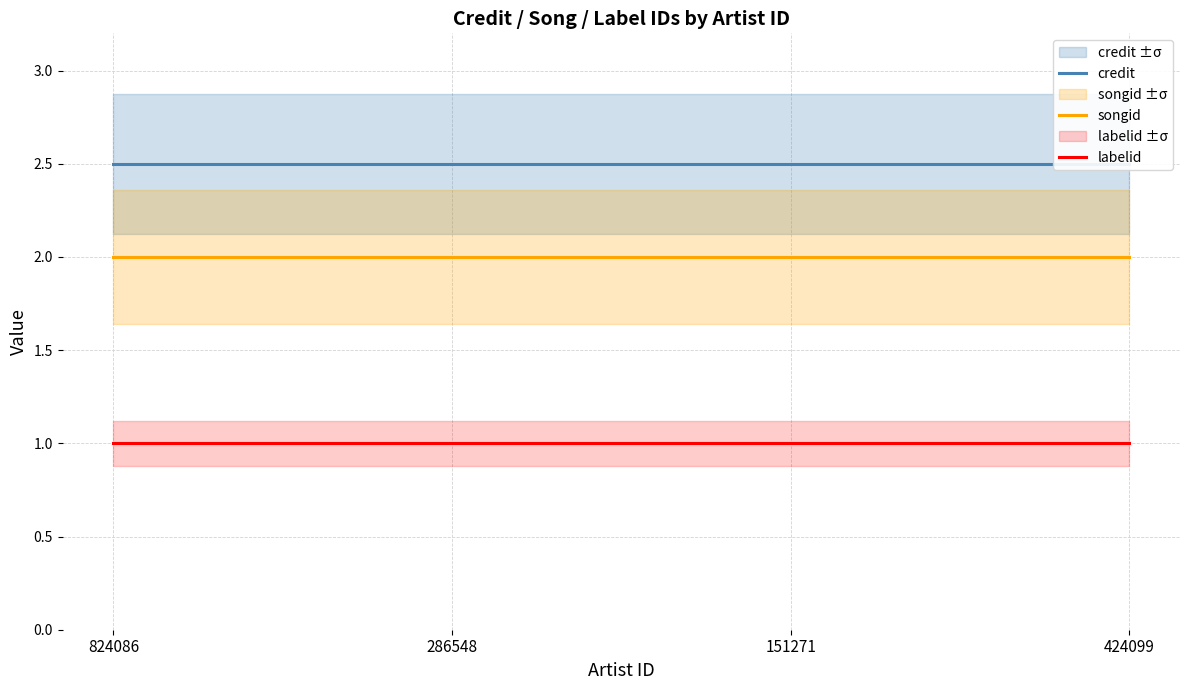

What is the sum of the credit values at 424099 and 824086?

5.0